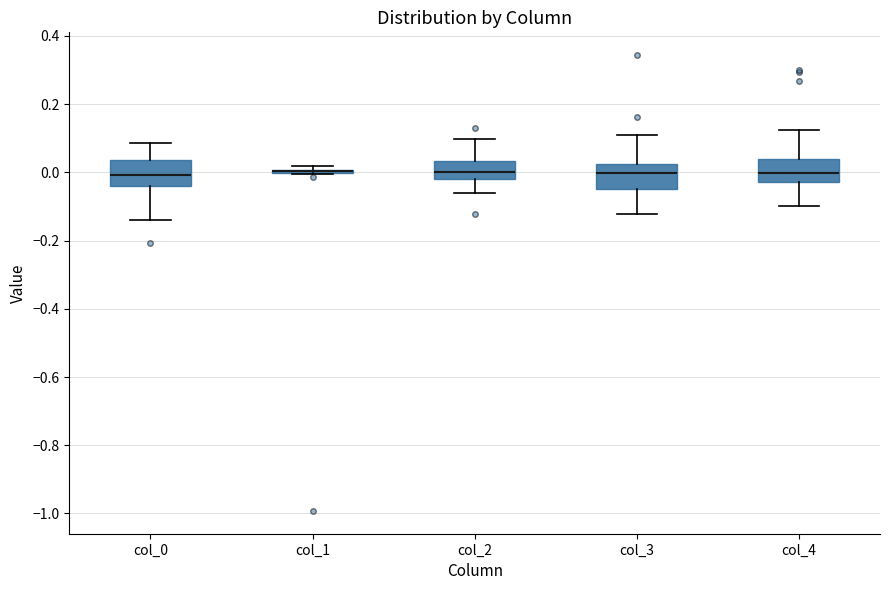

Reading left to right, read every box against the y-axis: the position of its median line, the range the box covers, and the ends of its whiskers. The values are not printed on the chart, so give them approximately, as read against the axis.

col_0: median 0.00, box -0.04 to 0.04, whiskers -0.14 to 0.08
col_1: box collapsed to a line at 0.00, whiskers 0.00 to 0.02
col_2: median 0.00, box -0.02 to 0.04, whiskers -0.06 to 0.10
col_3: median 0.00, box -0.04 to 0.02, whiskers -0.12 to 0.12
col_4: median 0.00, box -0.02 to 0.04, whiskers -0.10 to 0.12